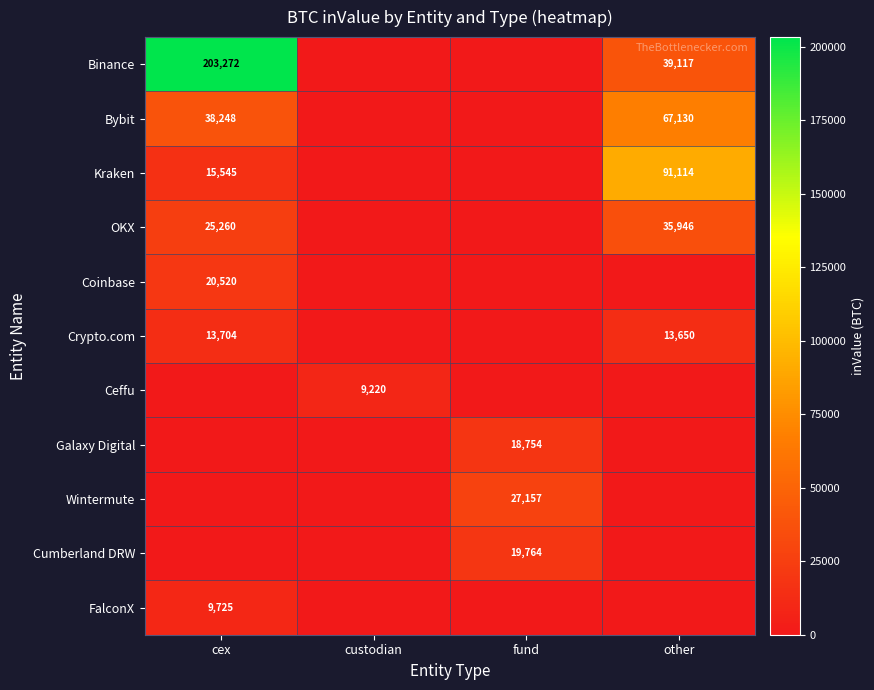

Is the value of Binance at cex greater than the value of Kraken at other?

Yes